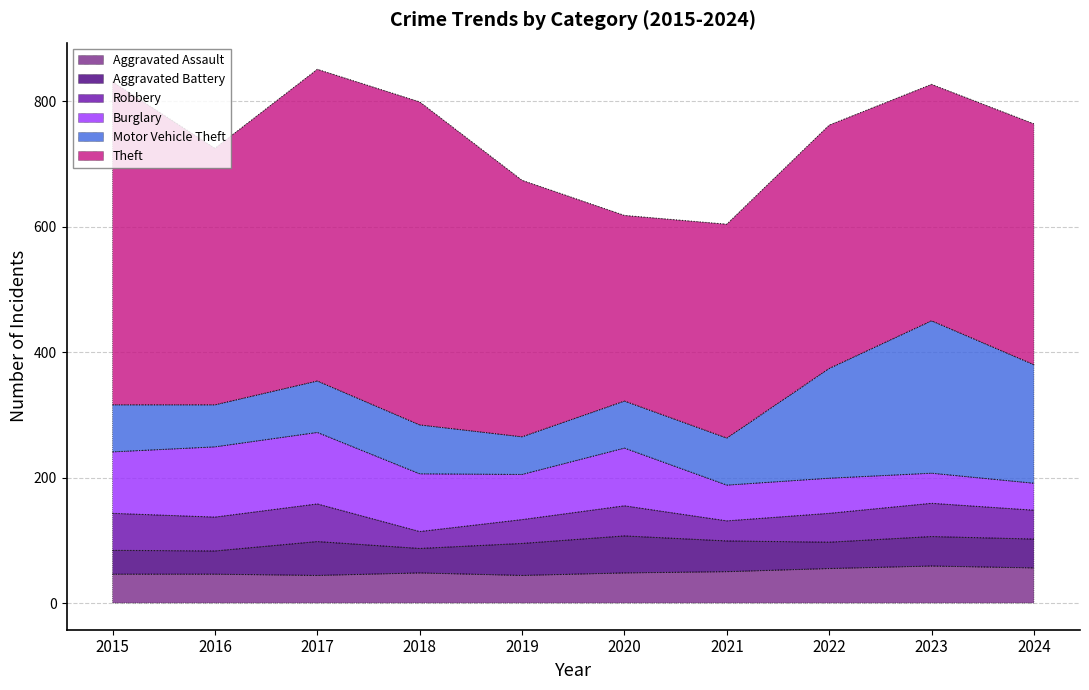

Reading left to right, transcribe all the data shown in this chart.

Aggravated Assault: 46	46	44	48	44	48	50	55	59	56
Aggravated Battery: 38	37	54	39	51	59	49	42	47	46
Robbery: 59	54	60	27	38	48	32	46	53	46
Burglary: 98	112	114	92	72	92	57	56	48	43
Motor Vehicle Theft: 75	67	82	78	60	75	75	175	243	189
Theft: 515	409	497	515	409	296	341	388	377	384